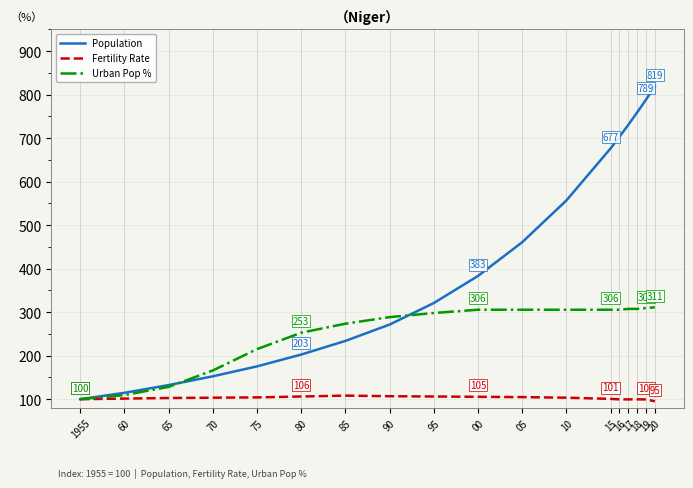

Which series has the largest total across all categories?

Population